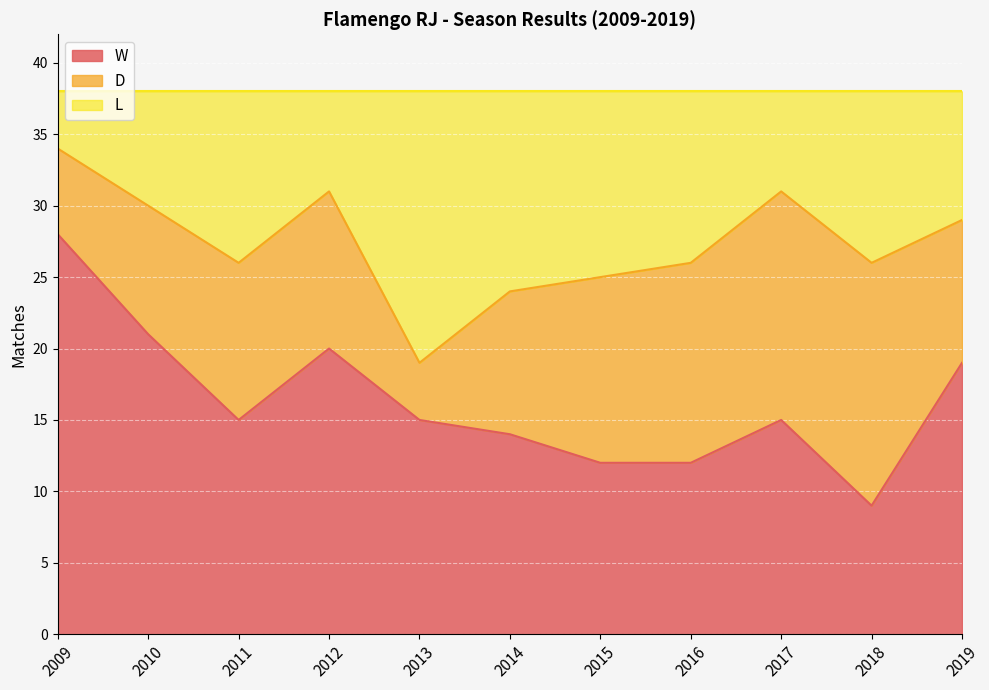

At which label is W closest to 18?

2019